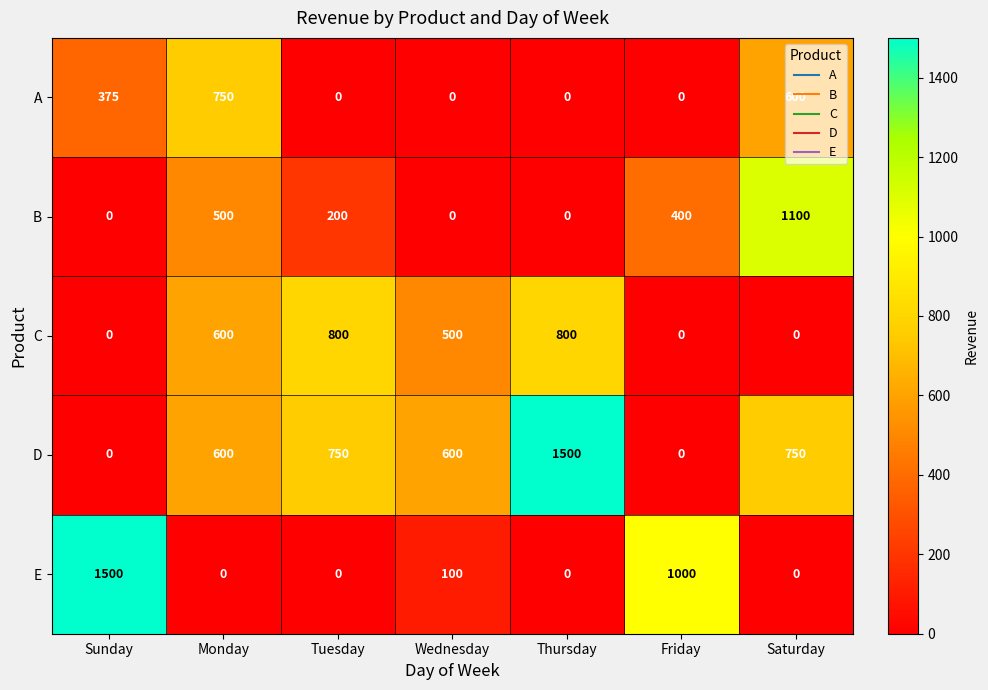

The value of C at Sunday is 0. True or false?

True